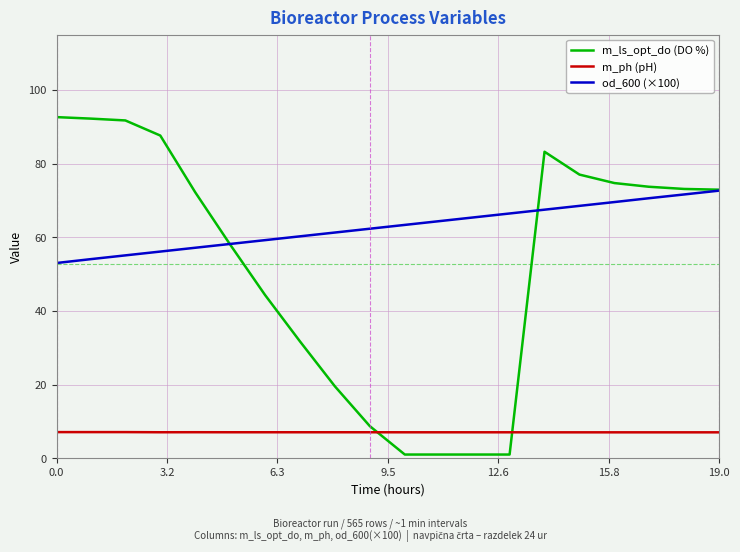

Which series has the widest spread of values?

m_ls_opt_do (DO %)